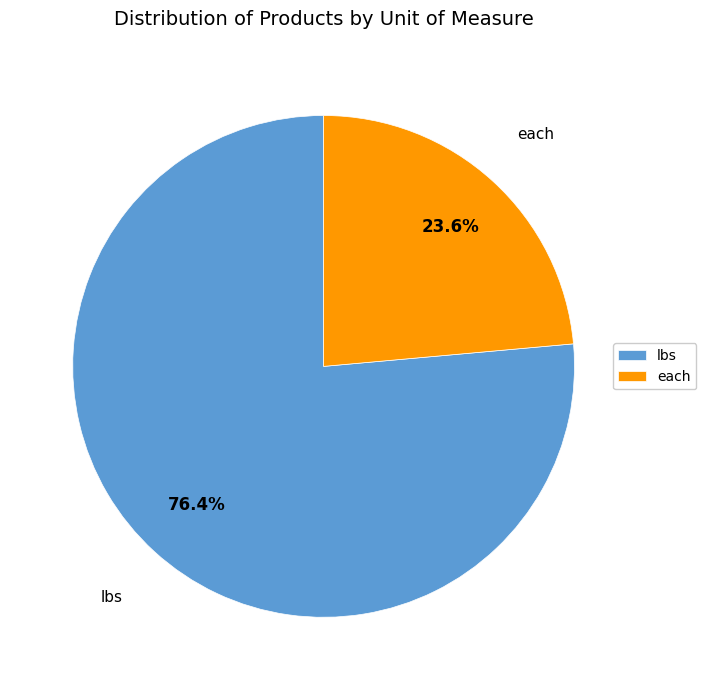

What is the ratio of the value at each to the value at lbs?

0.3